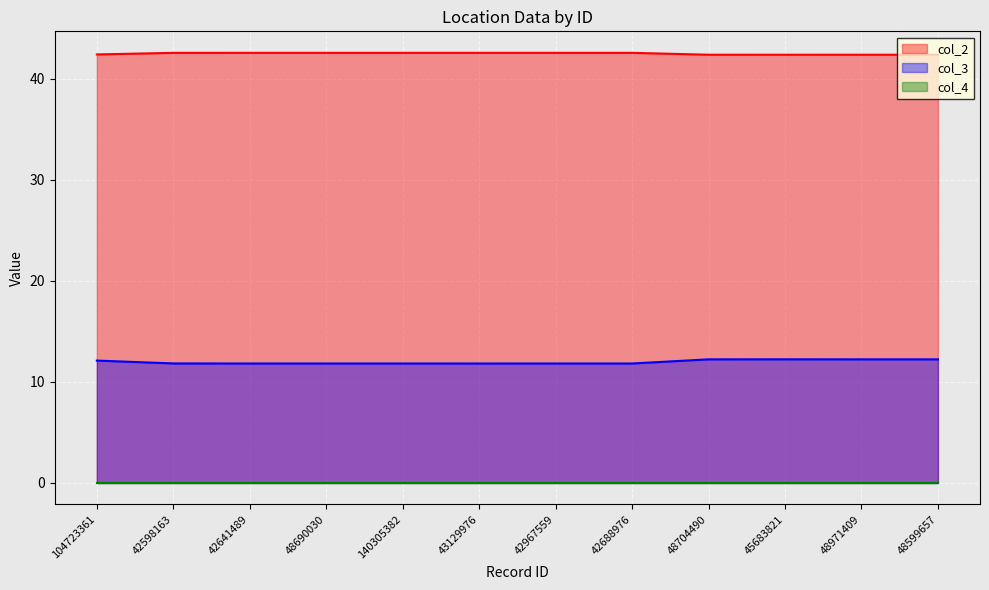

How many col_2 values are between 42 and 43?

12